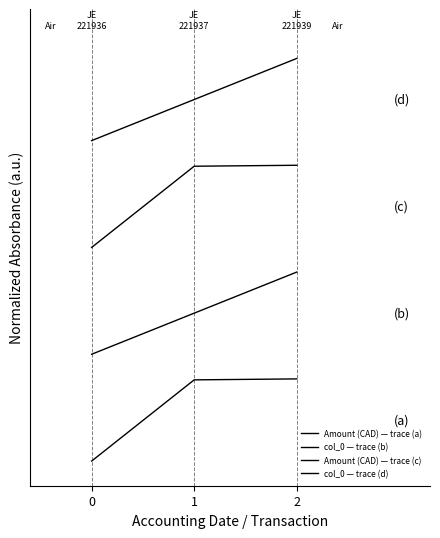

List the series in order of their peak value, highest first.

col_0 — trace (d), Amount (CAD) — trace (c), col_0 — trace (b), Amount (CAD) — trace (a)